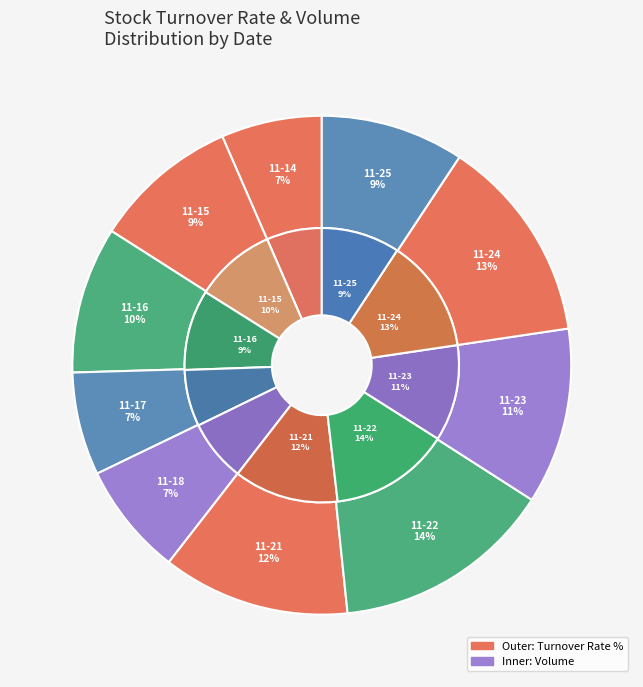

What is the change in value from 2022-11-16 to 2022-11-21?

+2.4